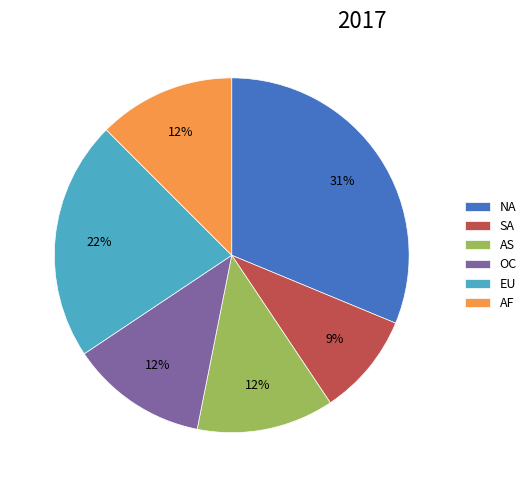

Which slice is the largest?

NA